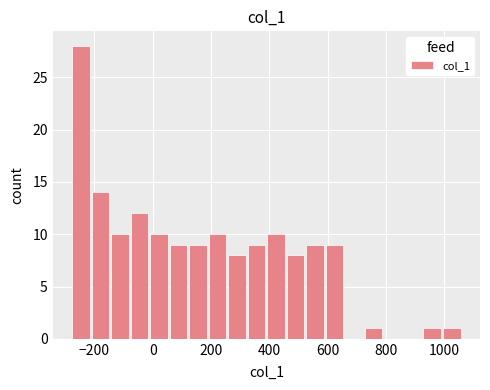

Around what value on the x-axis is the tallest bar? Give the approximate position of its centre, as read against the axis.

-240